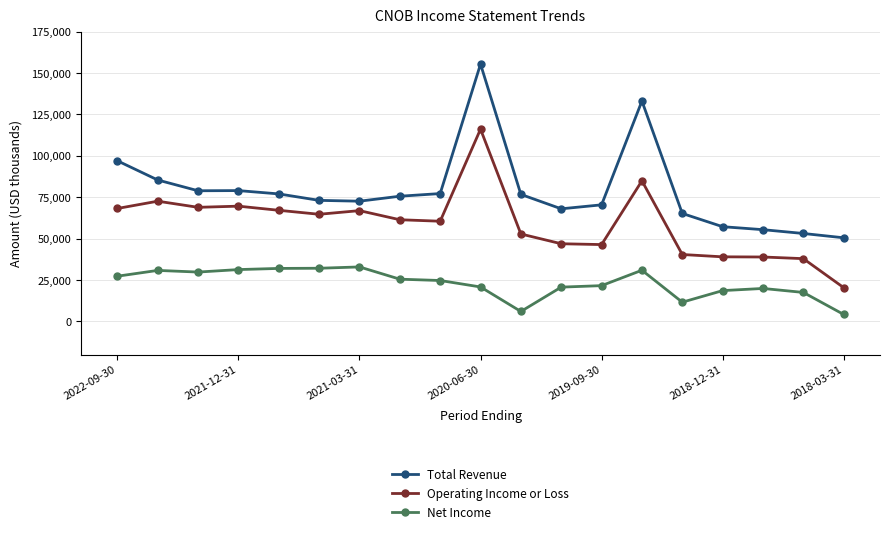

True or false: Net Income and Operating Income or Loss cross at least once.

False